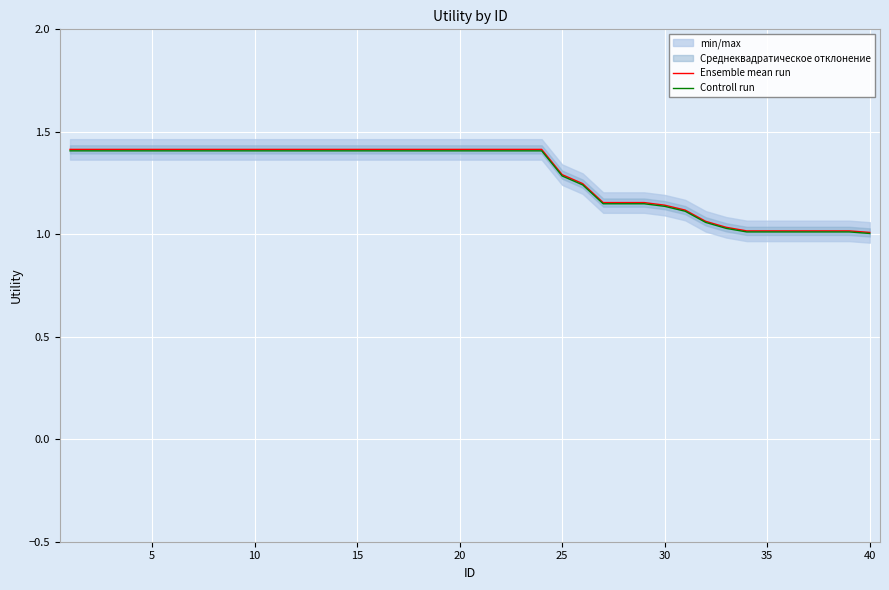

How many lines are shown in the chart?

2